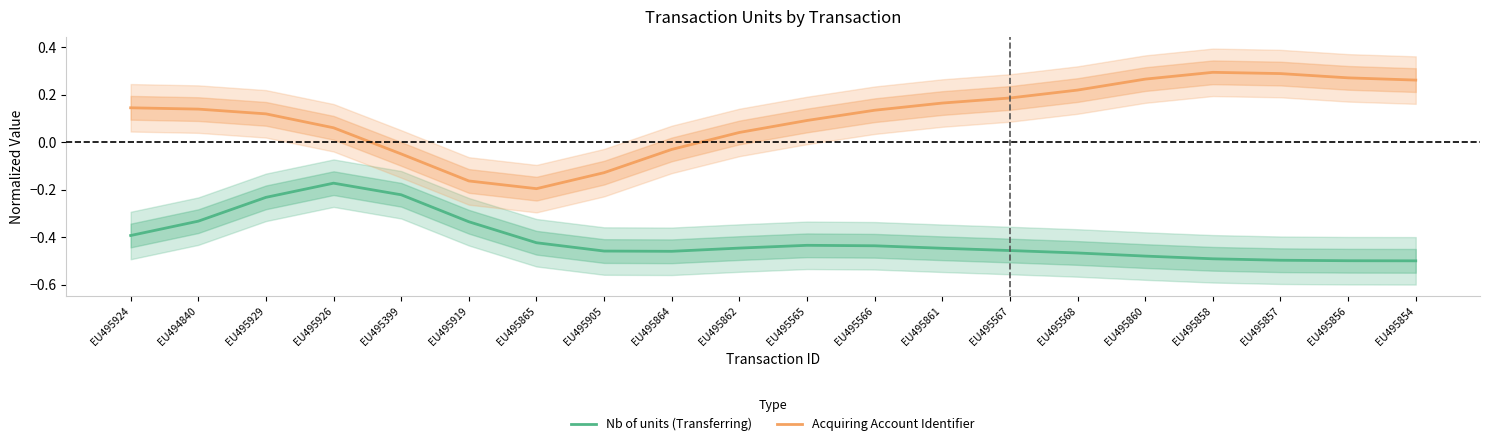

How many interior local peaks does the Nb of units (Transferring) series have?

2